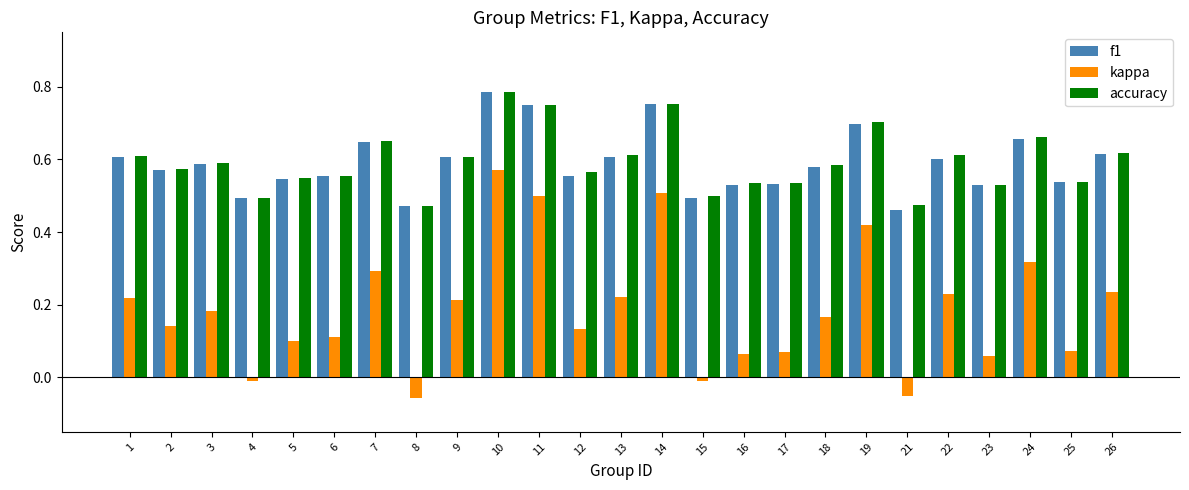

True or false: accuracy has a value of 0.6 at 1.

True